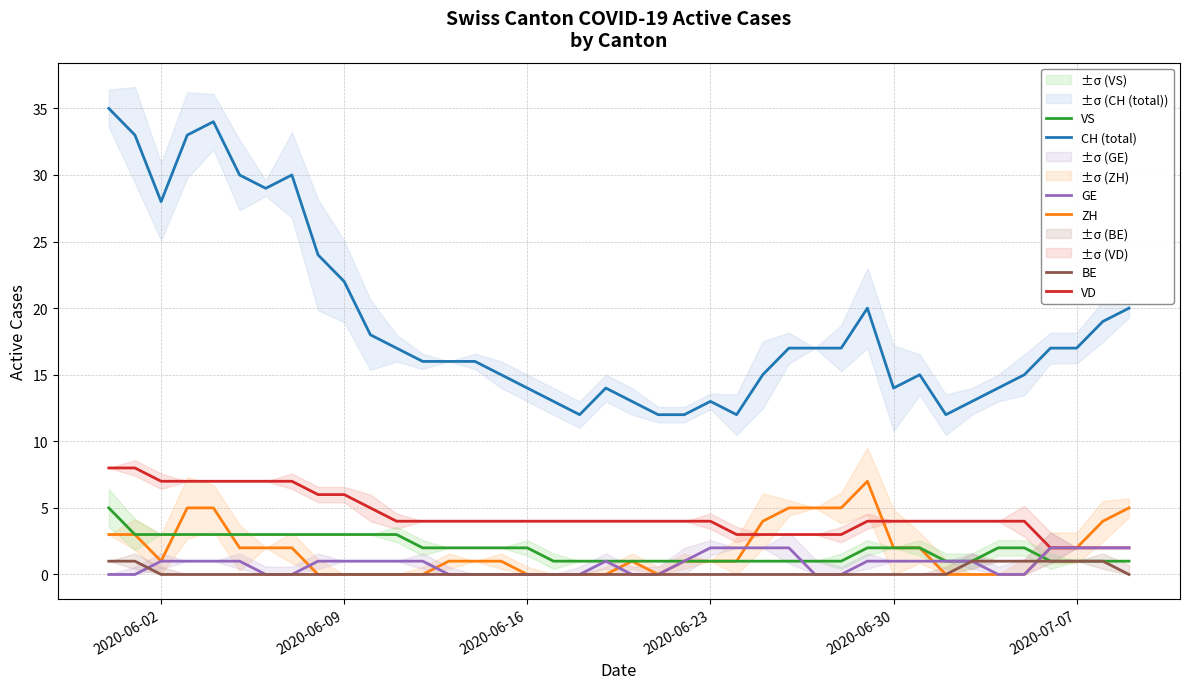

Does the chart display data point markers on the line(s)?

No